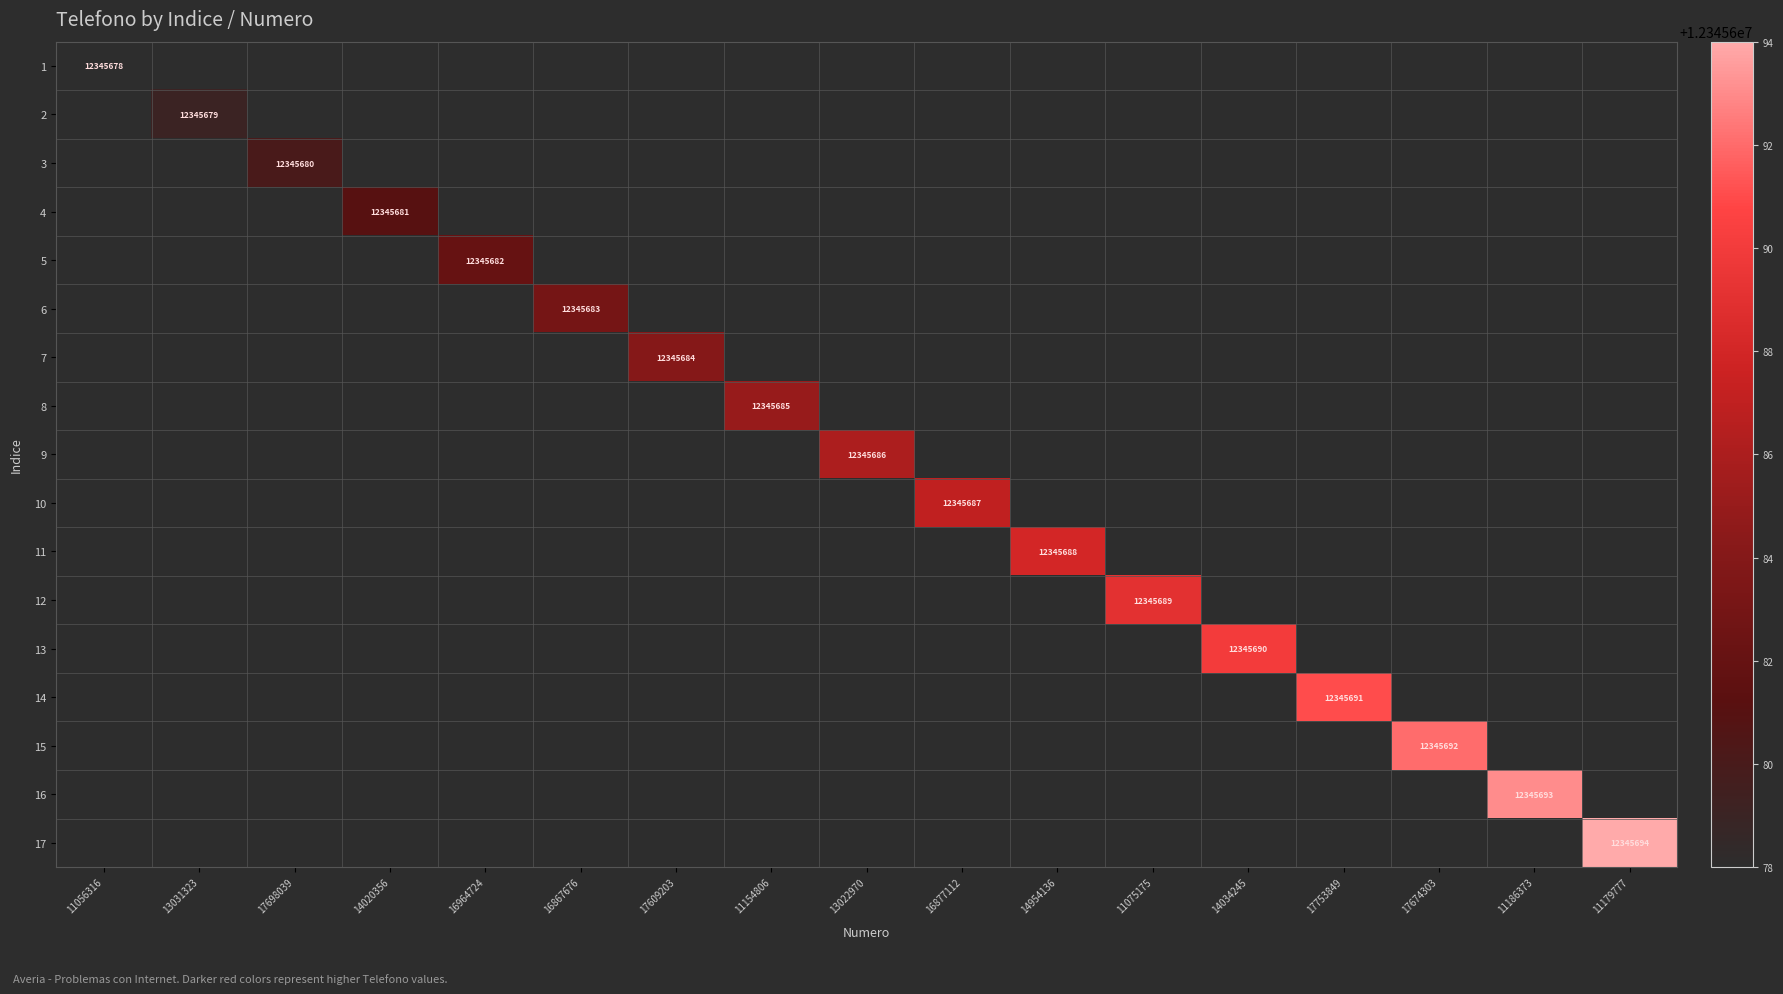

Is it true that 1 equals 12345678 at 11056316?

True